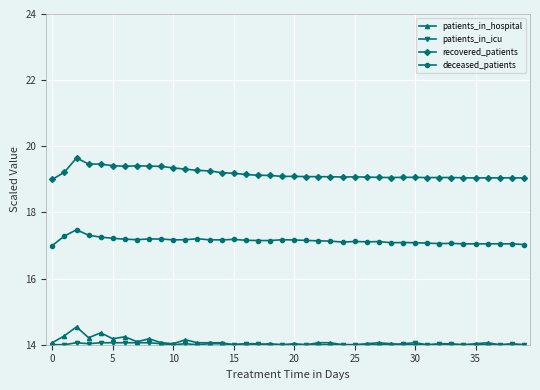

True or false: patients_in_hospital and recovered_patients intersect in this chart.

False